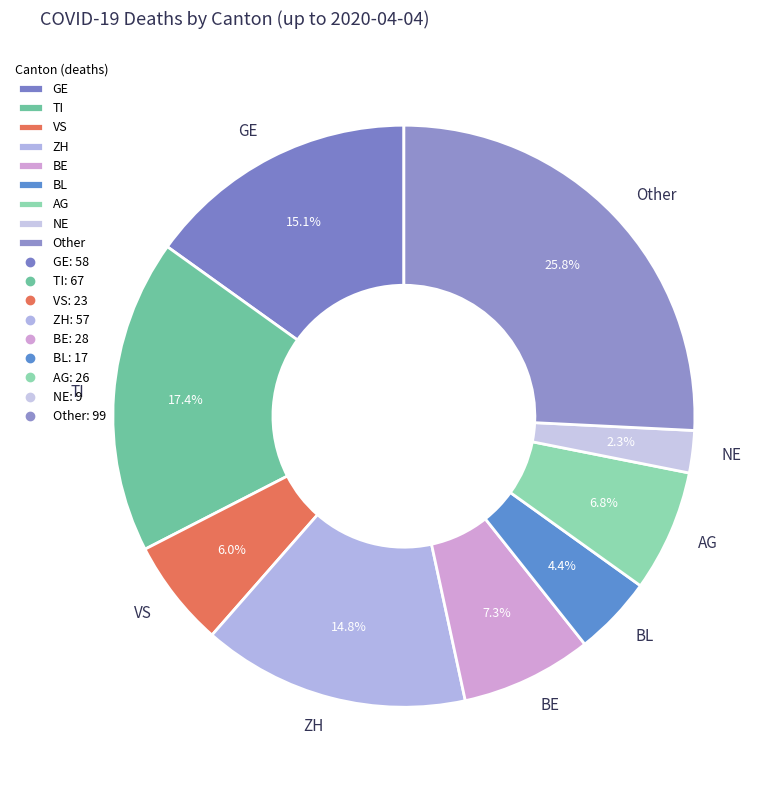

What portion of the pie excludes VS?

94.0%